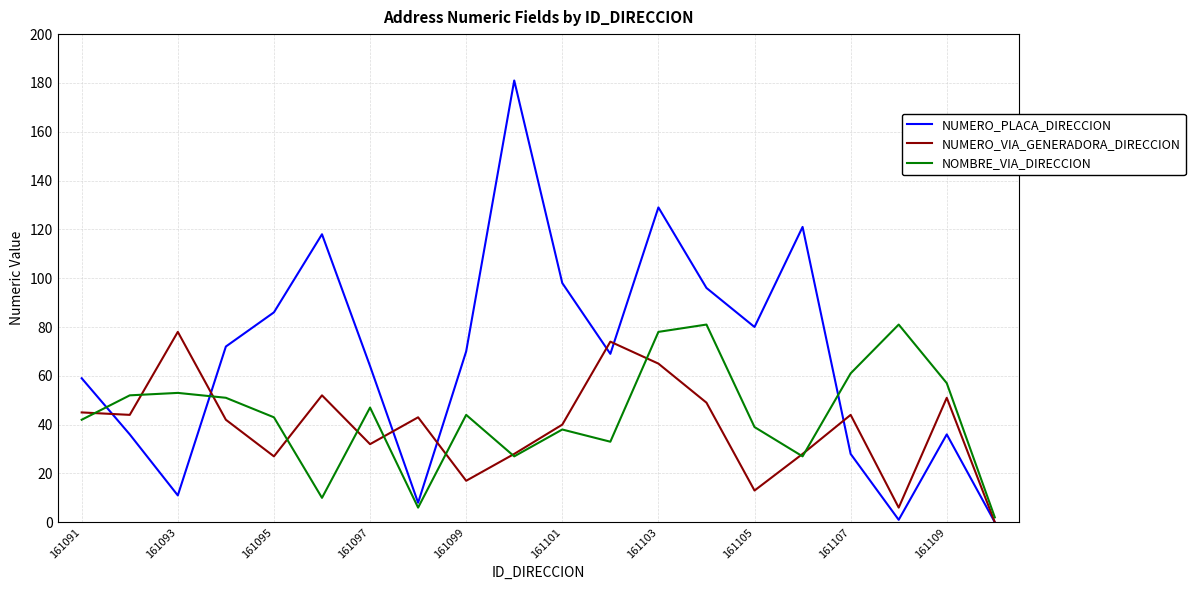

How many times do NUMERO_PLACA_DIRECCION and NOMBRE_VIA_DIRECCION cross each other?

3